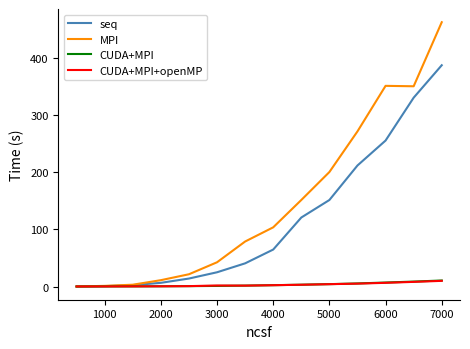

What are all the series names shown in the legend?

seq, MPI, CUDA+MPI, CUDA+MPI+openMP